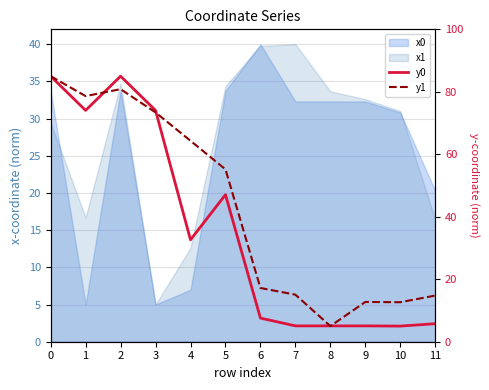

True or false: y0 has more than 2 points higher than both neighbors.

False